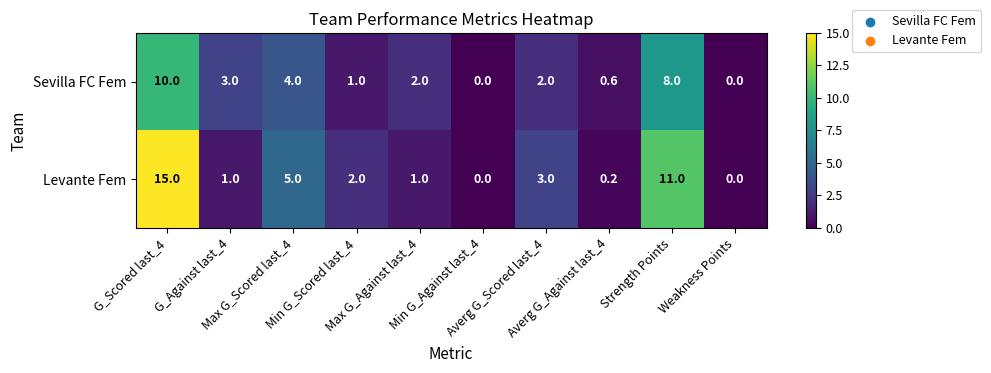

Which series has the largest total across all categories?

Levante Fem